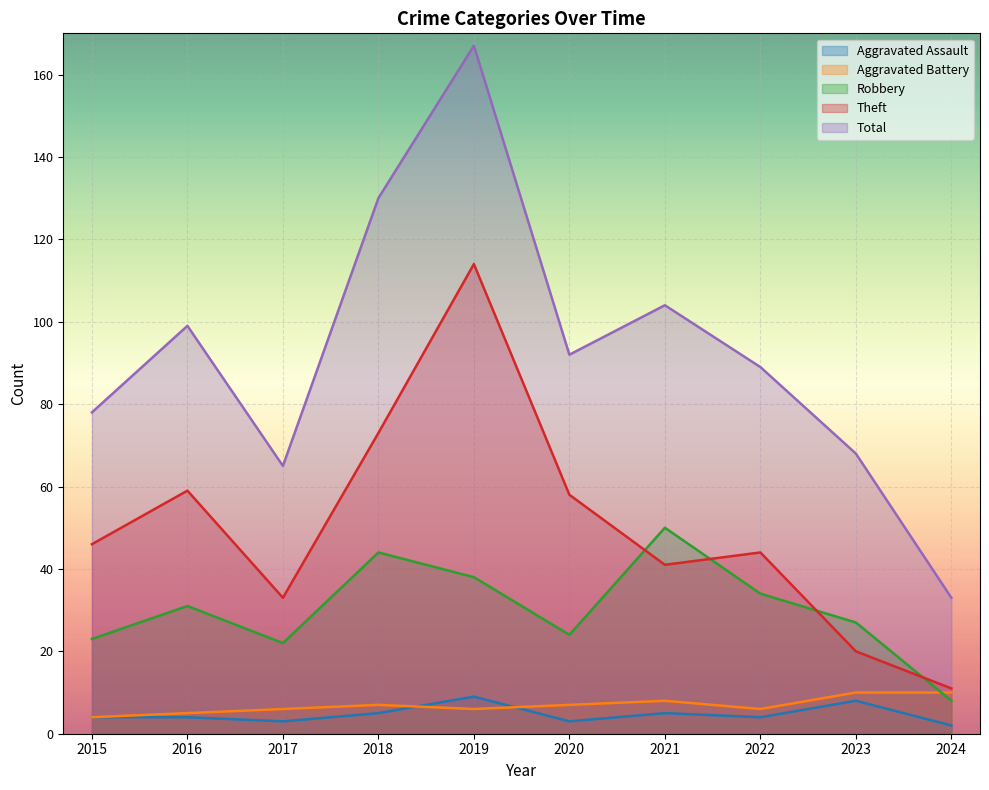

What is the sum of all Aggravated Assault values?

47